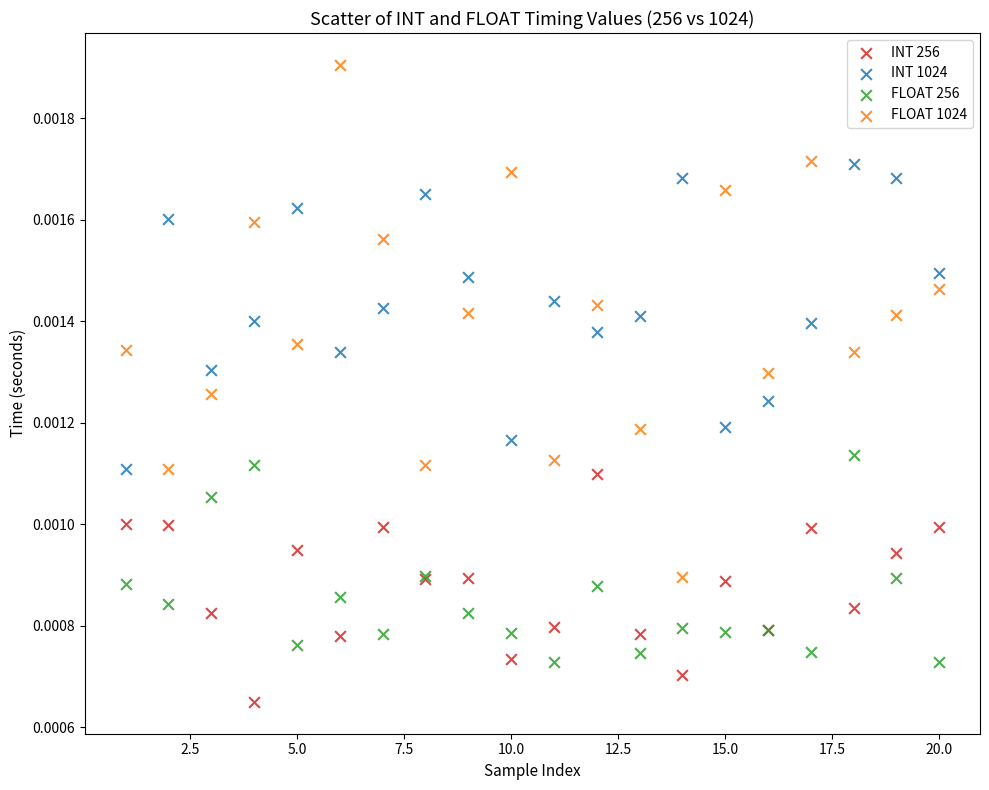

Which series contains the lowest Y value?

INT 256